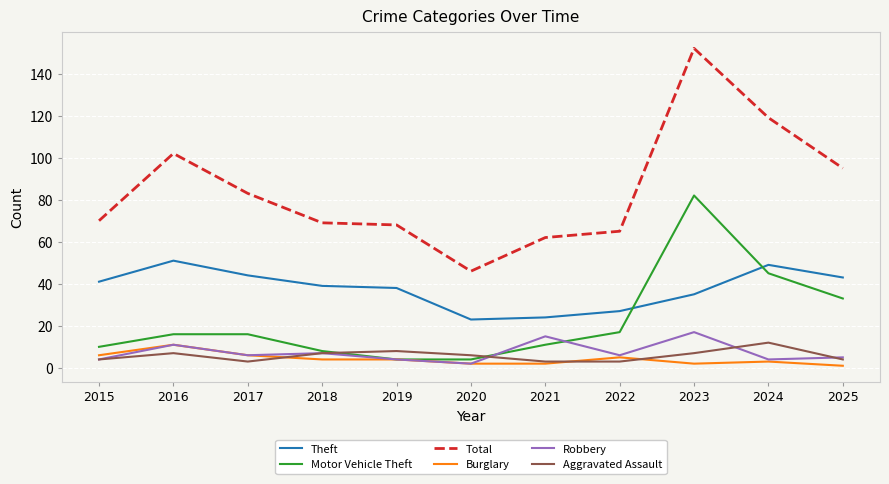

True or false: Motor Vehicle Theft and Robbery cross at least once.

True